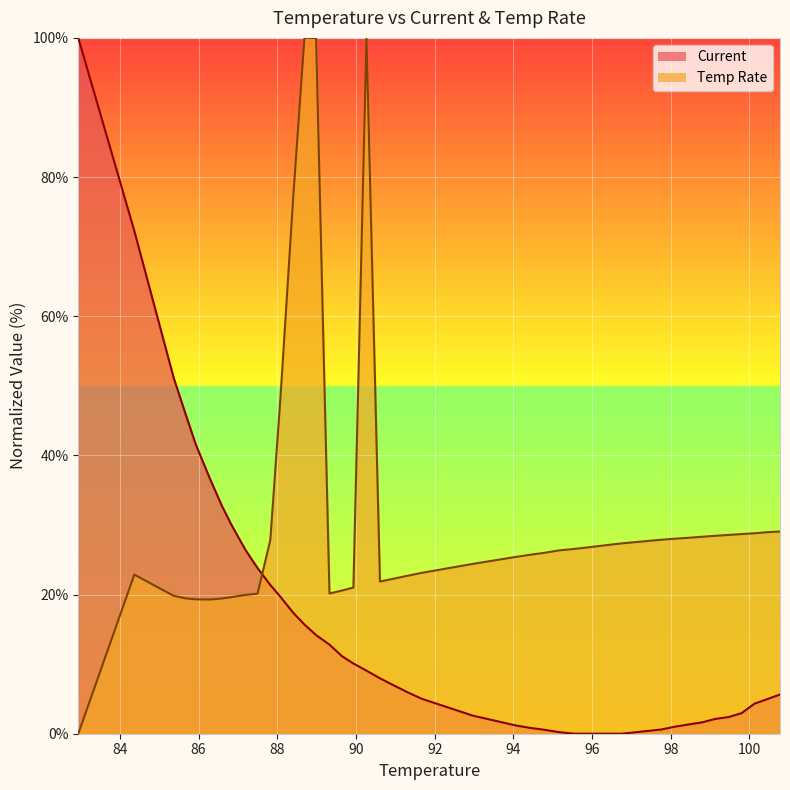

How many values are below 7?

20